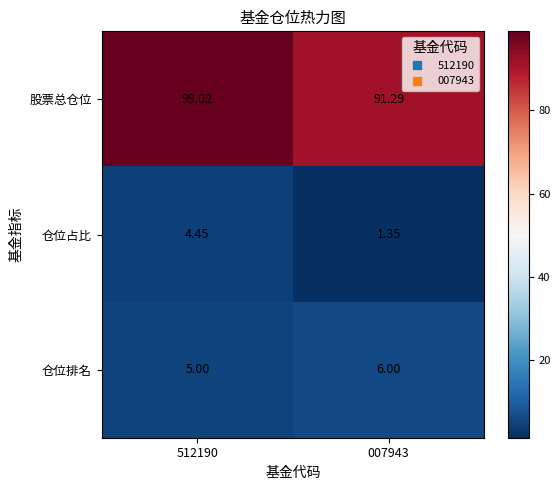

Is the value of 仓位占比 at 007943 greater than the value of 股票总仓位 at 007943?

No